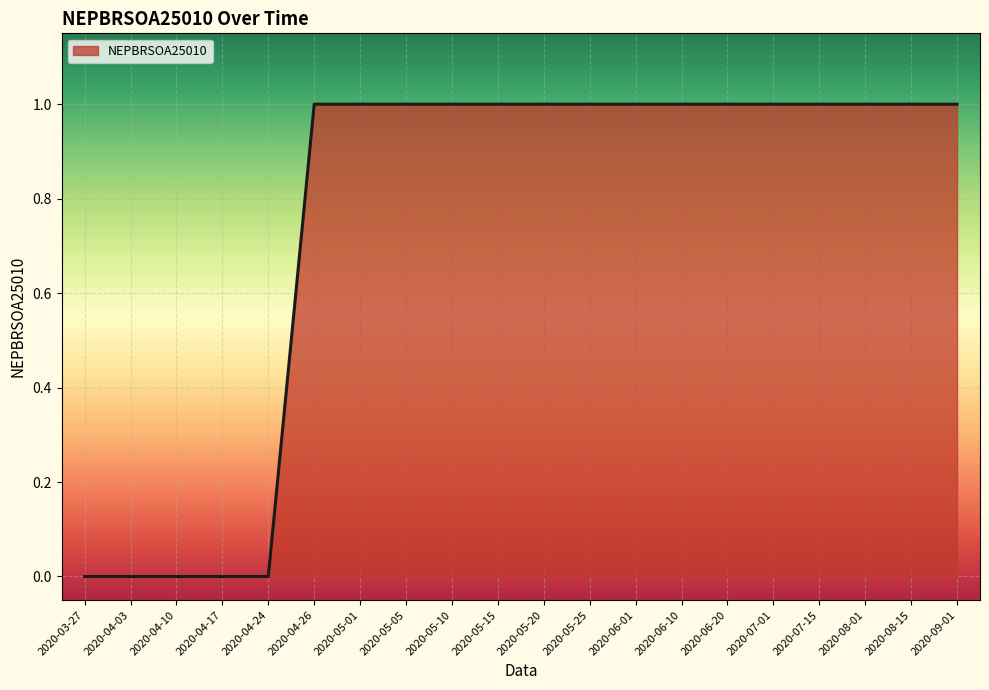

What position from the right is 2020-04-10?

18